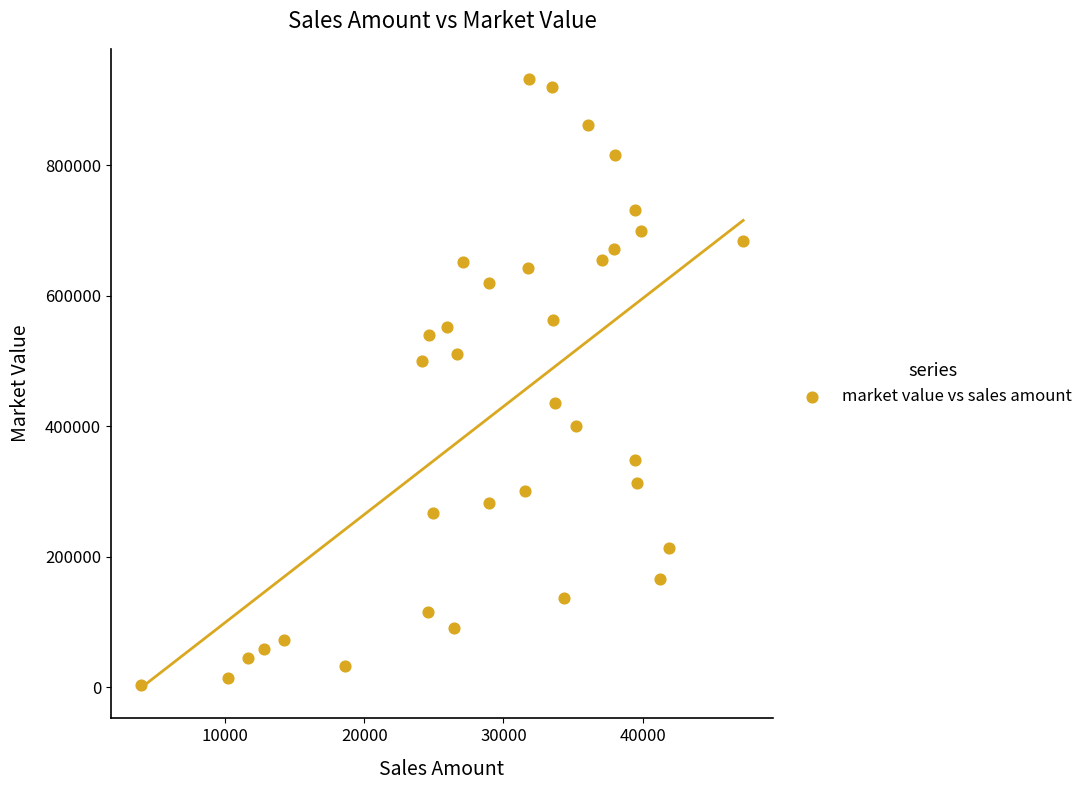

What is the range of Y values (max minus min)?

928099.3